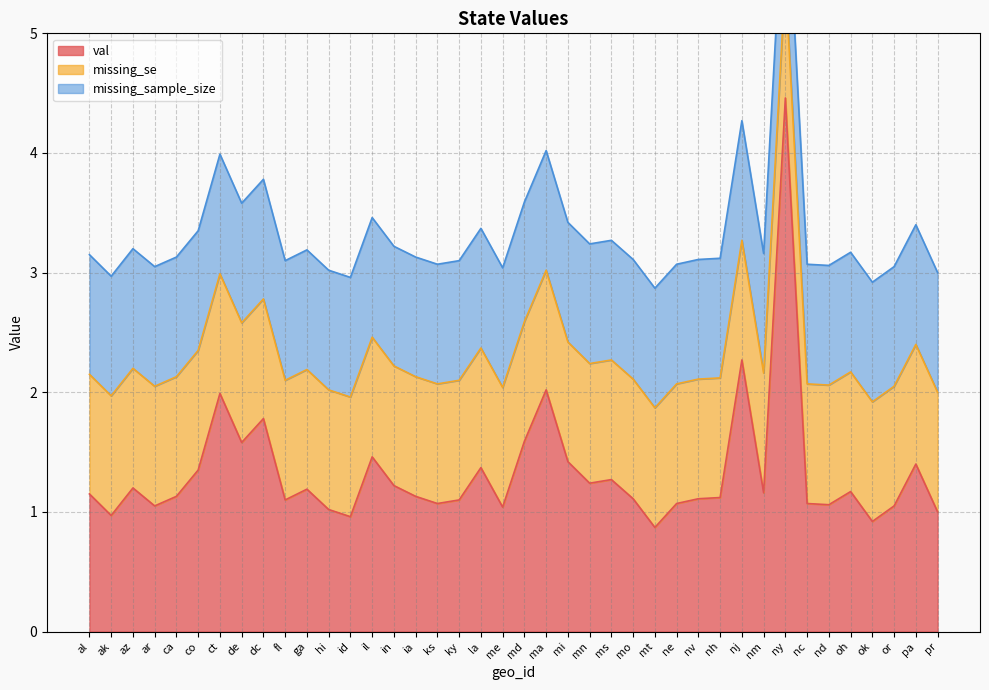

Reading left to right, list all the values displayed in this chart.

val: 1.1	1.0	1.2	1.1	1.1	1.4	2.0	1.6	1.8	1.1	1.2	1.0	1.0	1.5	1.2	1.1	1.1	1.1	1.4	1.0	1.6	2.0	1.4	1.2	1.3	1.1	0.9	1.1	1.1	1.1	2.3	1.2	4.5	1.1	1.1	1.2	0.9	1.1	1.4	1.0
missing_se: 1.0	1.0	1.0	1.0	1.0	1.0	1.0	1.0	1.0	1.0	1.0	1.0	1.0	1.0	1.0	1.0	1.0	1.0	1.0	1.0	1.0	1.0	1.0	1.0	1.0	1.0	1.0	1.0	1.0	1.0	1.0	1.0	1.0	1.0	1.0	1.0	1.0	1.0	1.0	1.0
missing_sample_size: 1.0	1.0	1.0	1.0	1.0	1.0	1.0	1.0	1.0	1.0	1.0	1.0	1.0	1.0	1.0	1.0	1.0	1.0	1.0	1.0	1.0	1.0	1.0	1.0	1.0	1.0	1.0	1.0	1.0	1.0	1.0	1.0	1.0	1.0	1.0	1.0	1.0	1.0	1.0	1.0